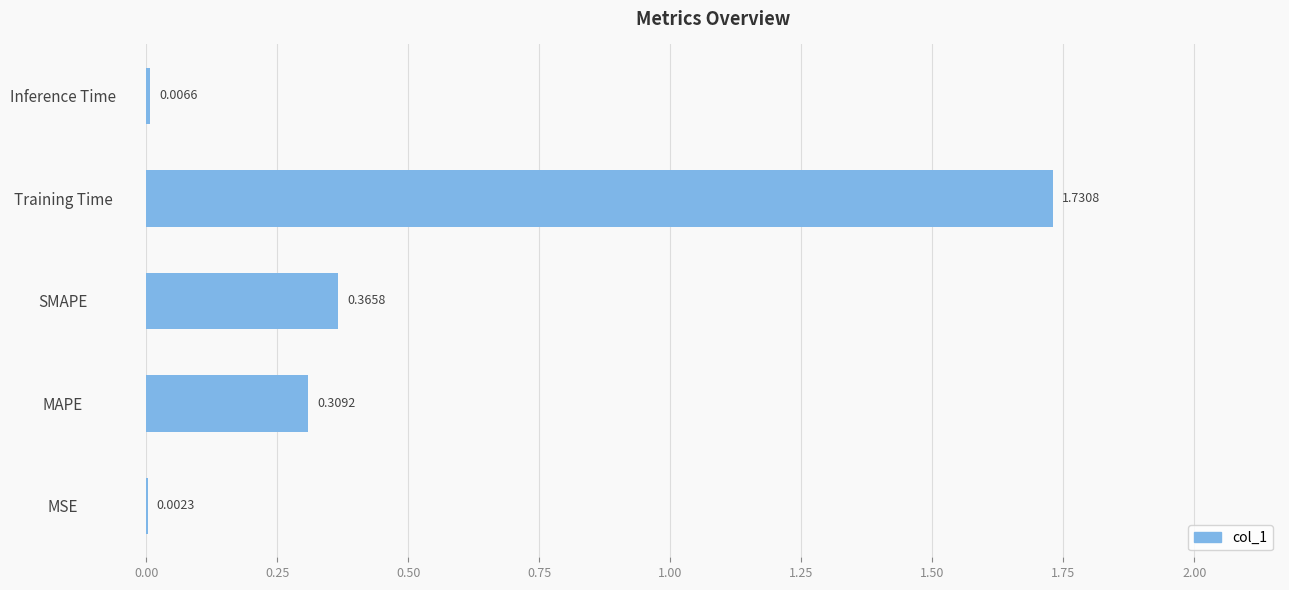

What is the sum of all values?

2.4